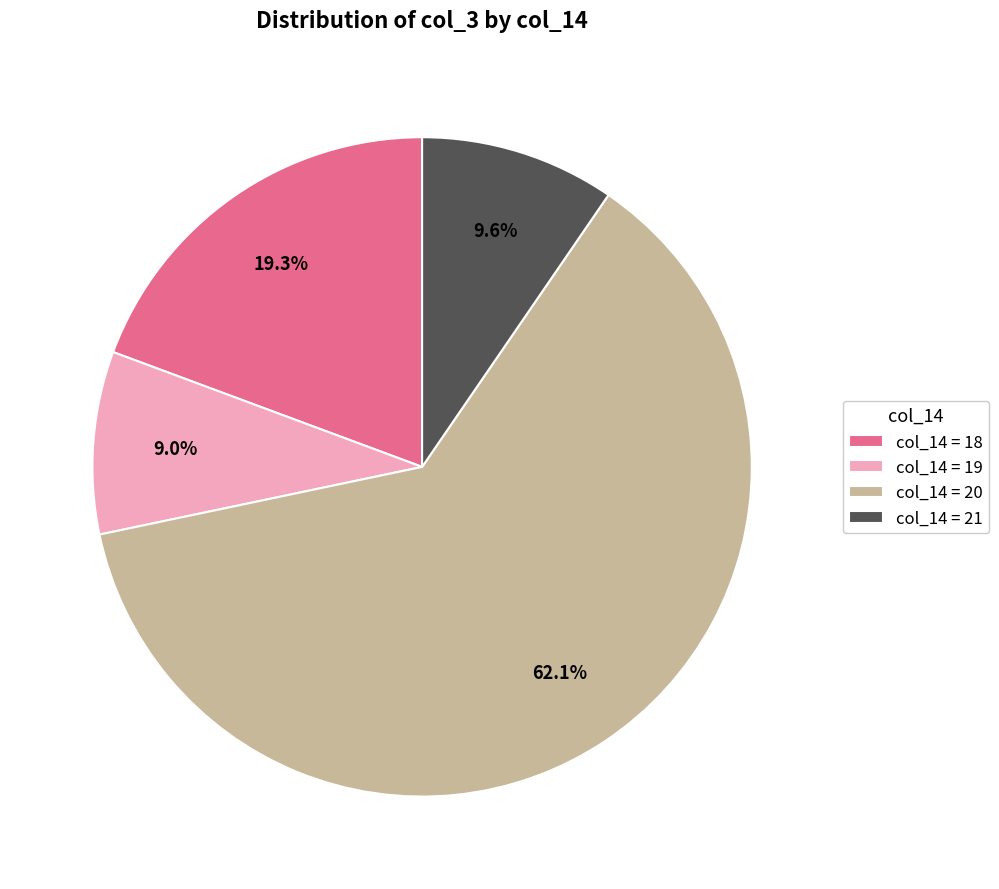

Is there any slice that represents more than half of the pie?

Yes